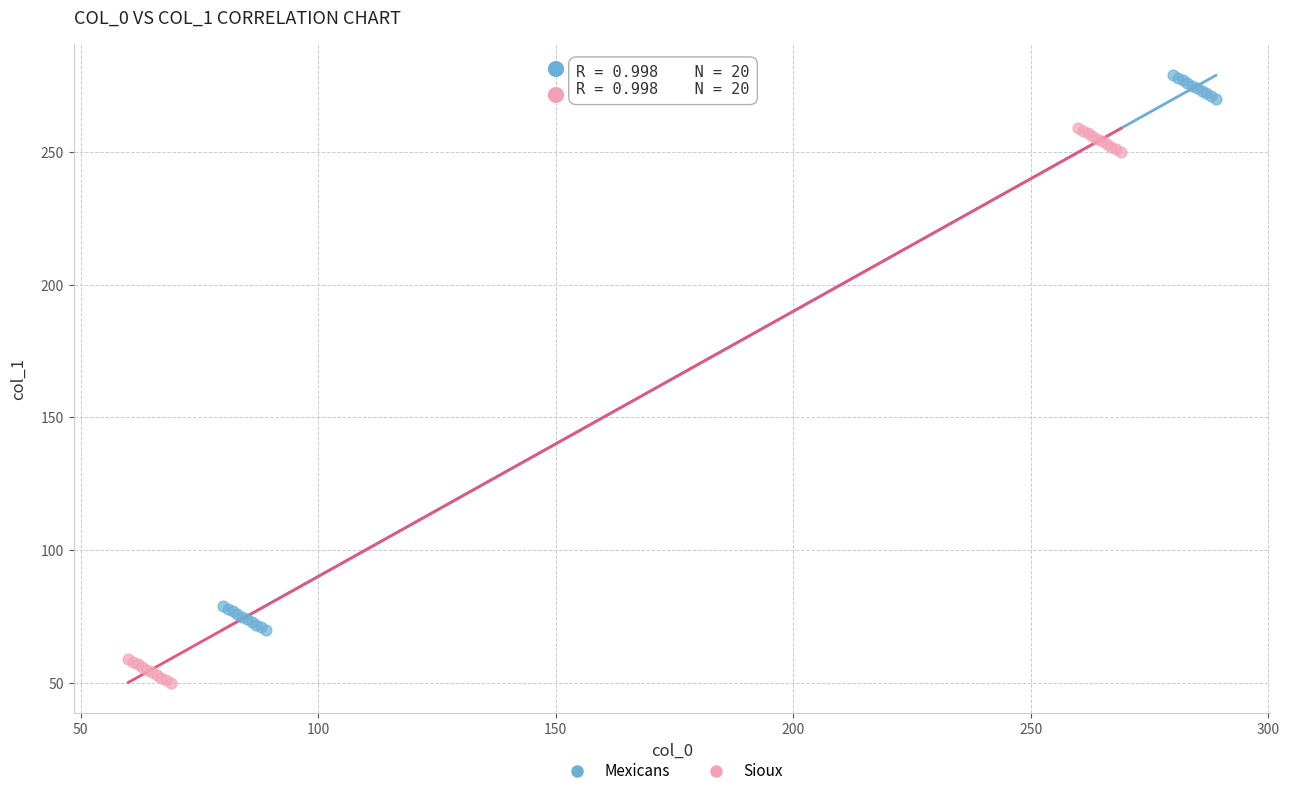

Which series reaches the maximum Y coordinate?

Mexicans